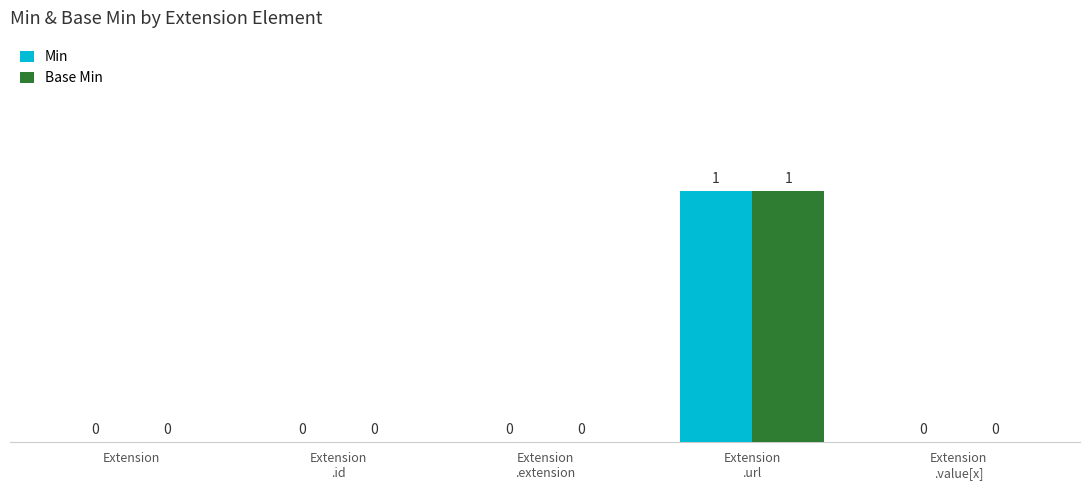

How many Min values are between 0 and 1?

5